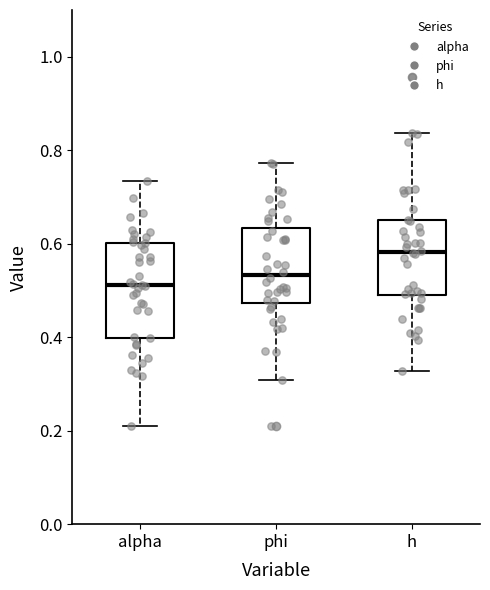

Comparing the boxes themselves (not the whiskers), which one is the tallest?

alpha